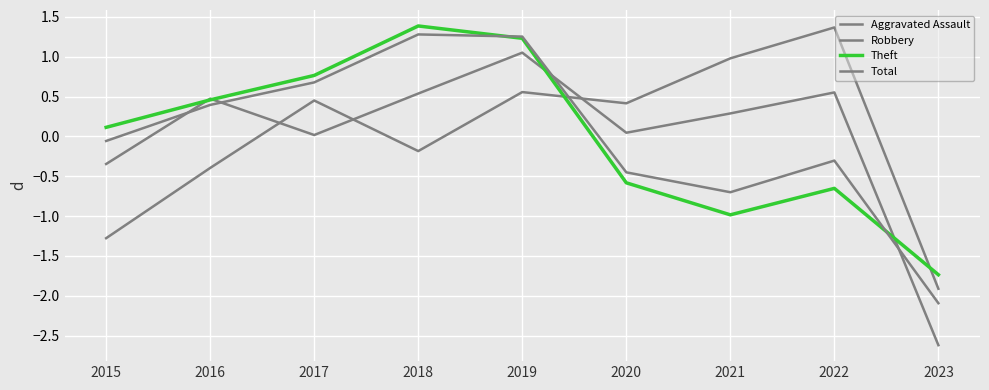

How many negative values does the Aggravated Assault series have?

4